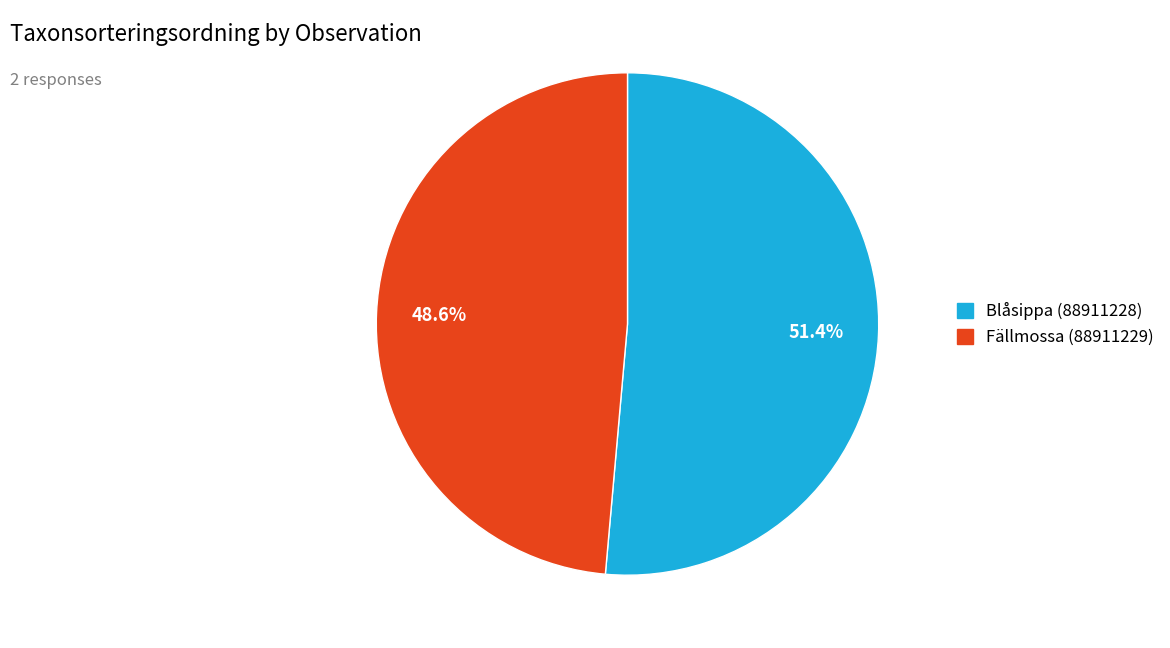

Rank the categories by value from lowest to highest.

Fällmossa (88911229), Blåsippa (88911228)